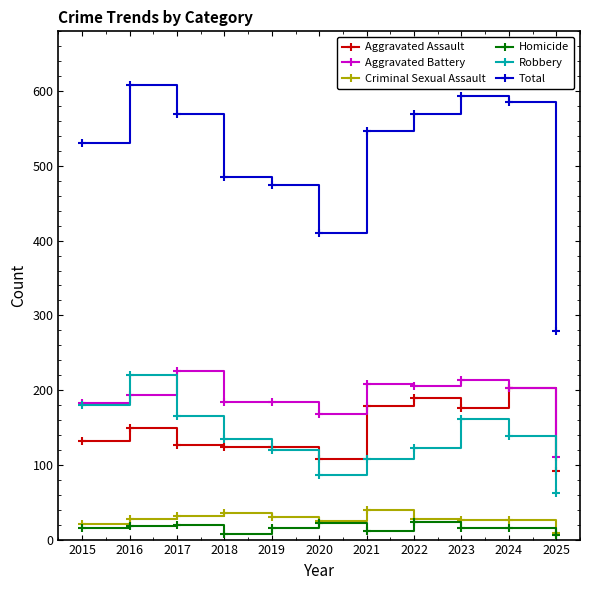

What are all the series names shown in the legend?

Aggravated Assault, Aggravated Battery, Criminal Sexual Assault, Homicide, Robbery, Total